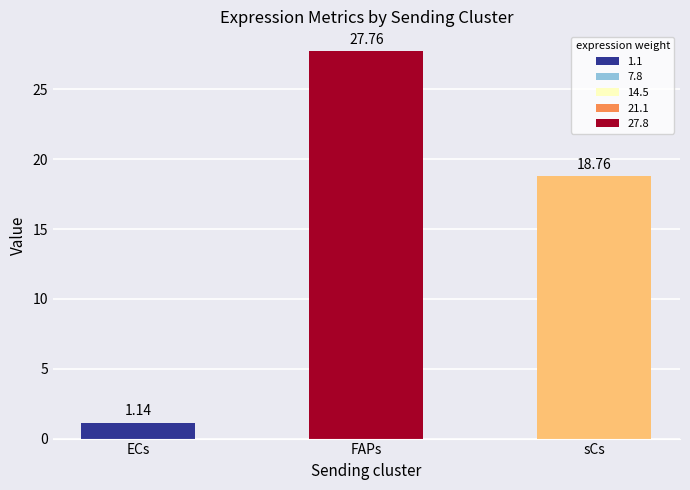

List the labels in order of value, largest first.

FAPs, sCs, ECs